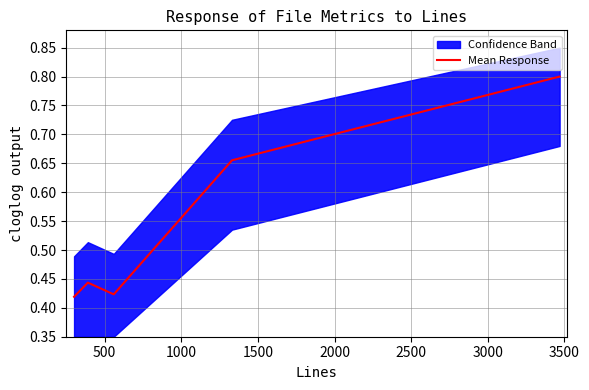

What is the maximum value for Mean Response?

0.8